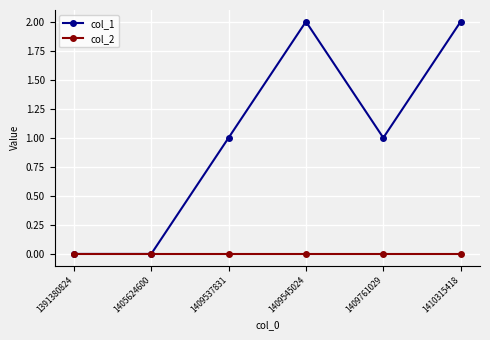

Where is the first local maximum for col_1?

1409545024